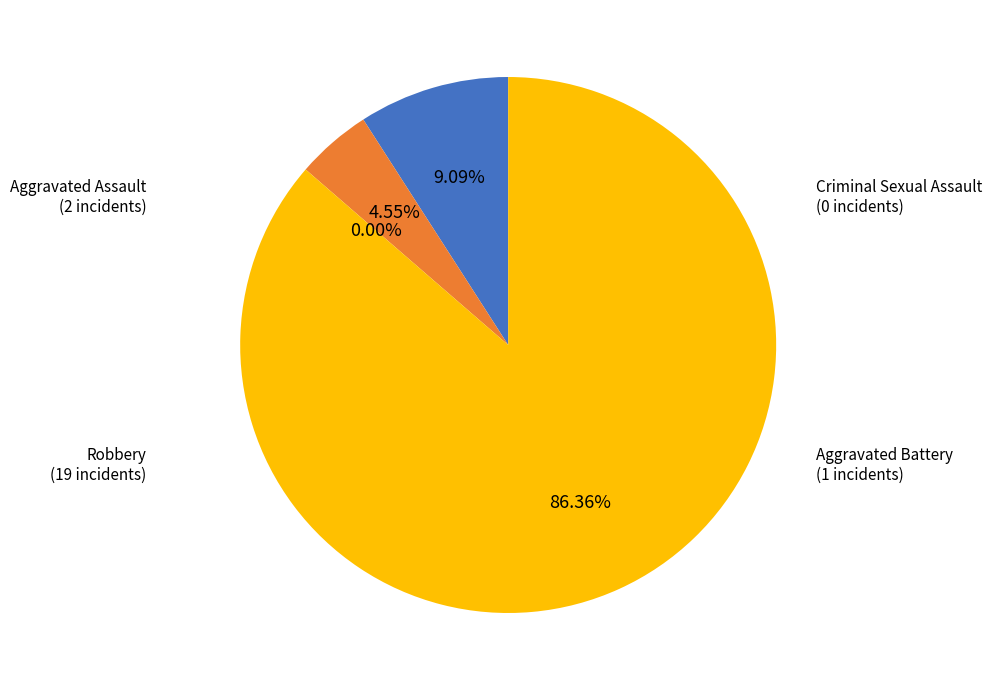

Rank the categories by value from highest to lowest.

Robbery, Aggravated Assault, Aggravated Battery, Criminal Sexual Assault